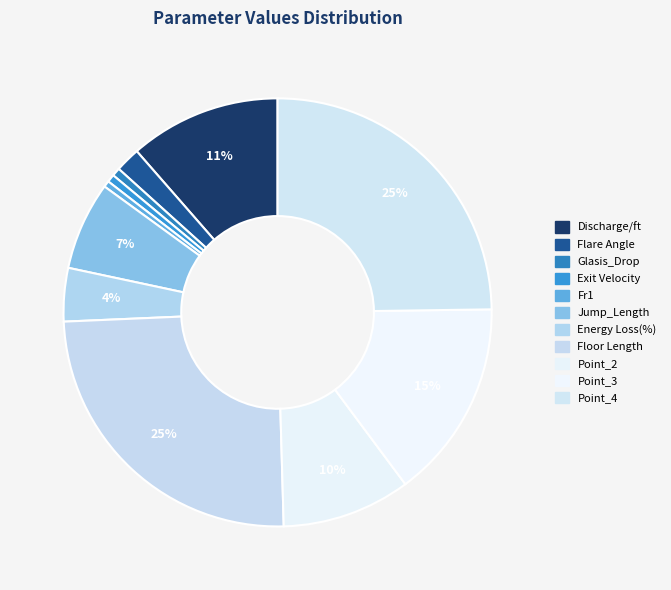

How many slices are in this pie chart?

11